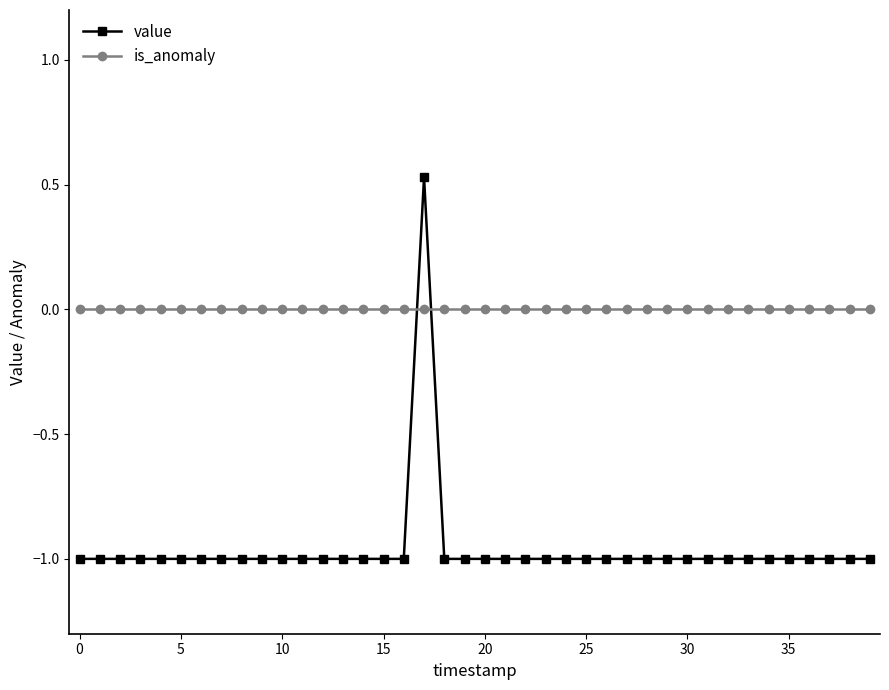

Which series has the widest spread of values?

value